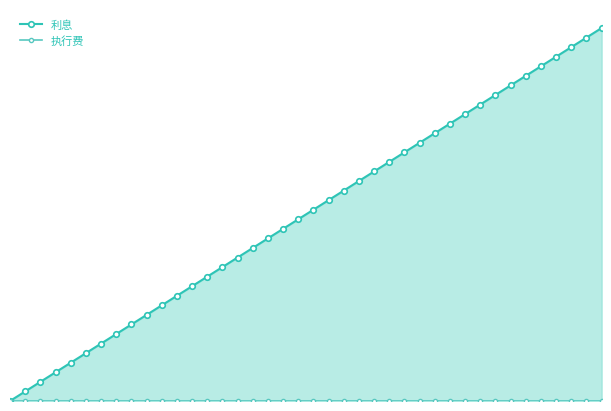

Reading left to right, transcribe all the data shown in this chart.

利息: 0	1	2	3	4	5	6	7	8	9	10	11	12	13	14	15	16	17	18	19	20	21	22	23	24	25	26	27	28	29	30	31	32	33	34	35	36	37	38	39
执行费: 0	0	0	0	0	0	0	0	0	0	0	0	0	0	0	0	0	0	0	0	0	0	0	0	0	0	0	0	0	0	0	0	0	0	0	0	0	0	0	0